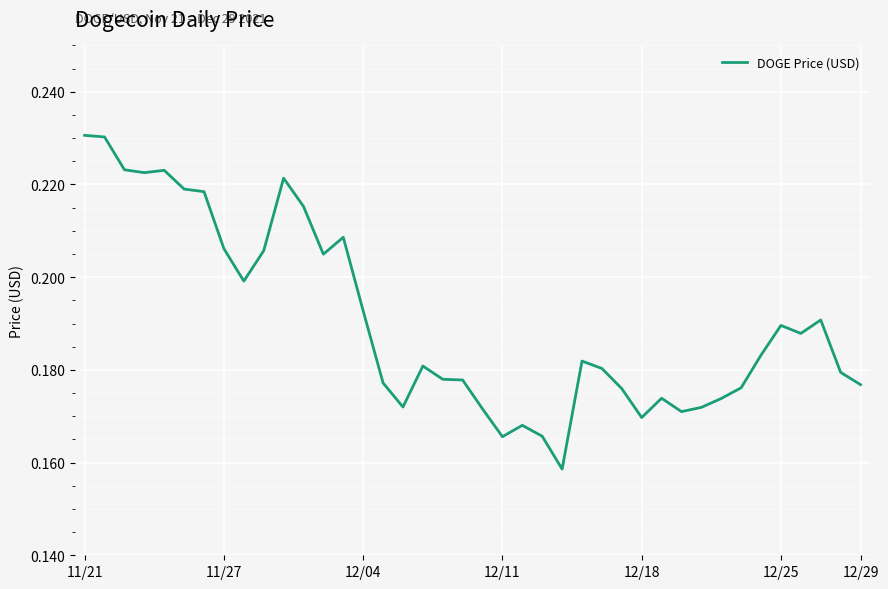

Is it true that the value at 11/27 is 0.3?

False